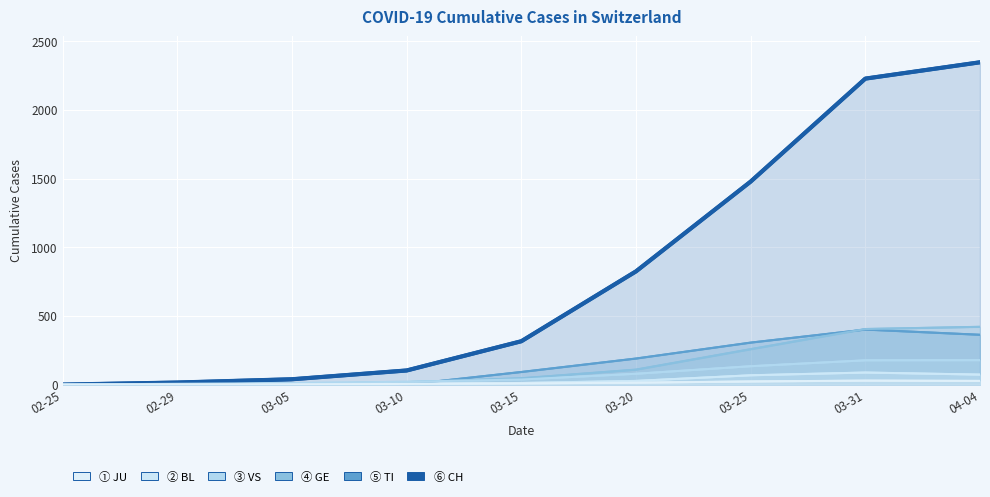

At which label does JU first exceed 9?

03-20